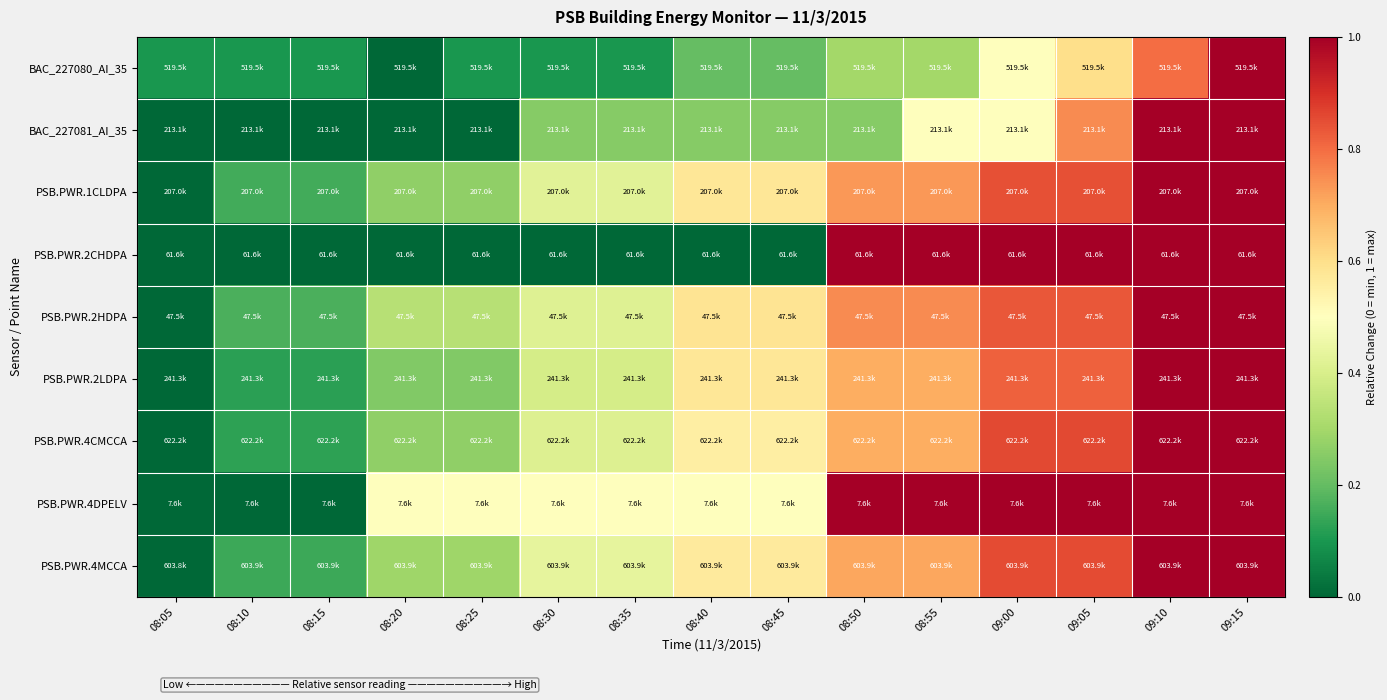

List the series in order of their peak value, highest first.

BAC_227080_AI_35, BAC_227081_AI_35, PSB.PWR.1CLDPA, PSB.PWR.2CHDPA, PSB.PWR.2HDPA, PSB.PWR.2LDPA, PSB.PWR.4CMCCA, PSB.PWR.4DPELV, PSB.PWR.4MCCA